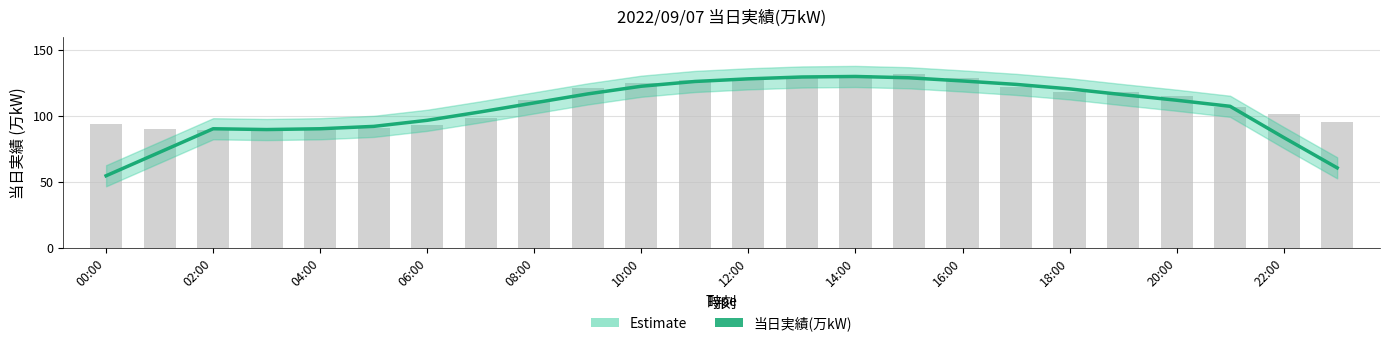

What is the label of the 18th bar from the left?

17